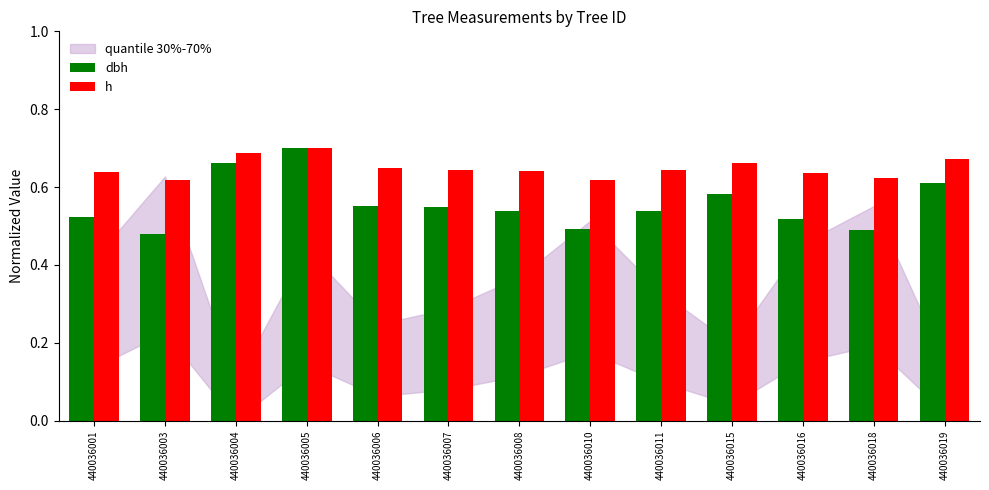

Which series has the largest range (max minus min)?

dbh